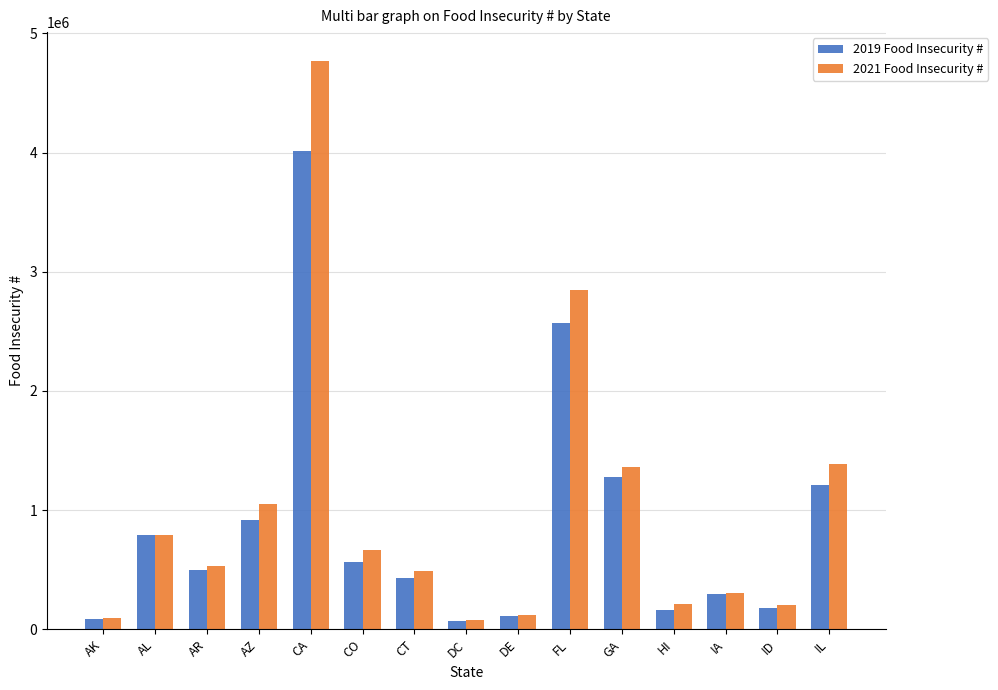

What is the sum of all 2021 Food Insecurity # values?

14905610